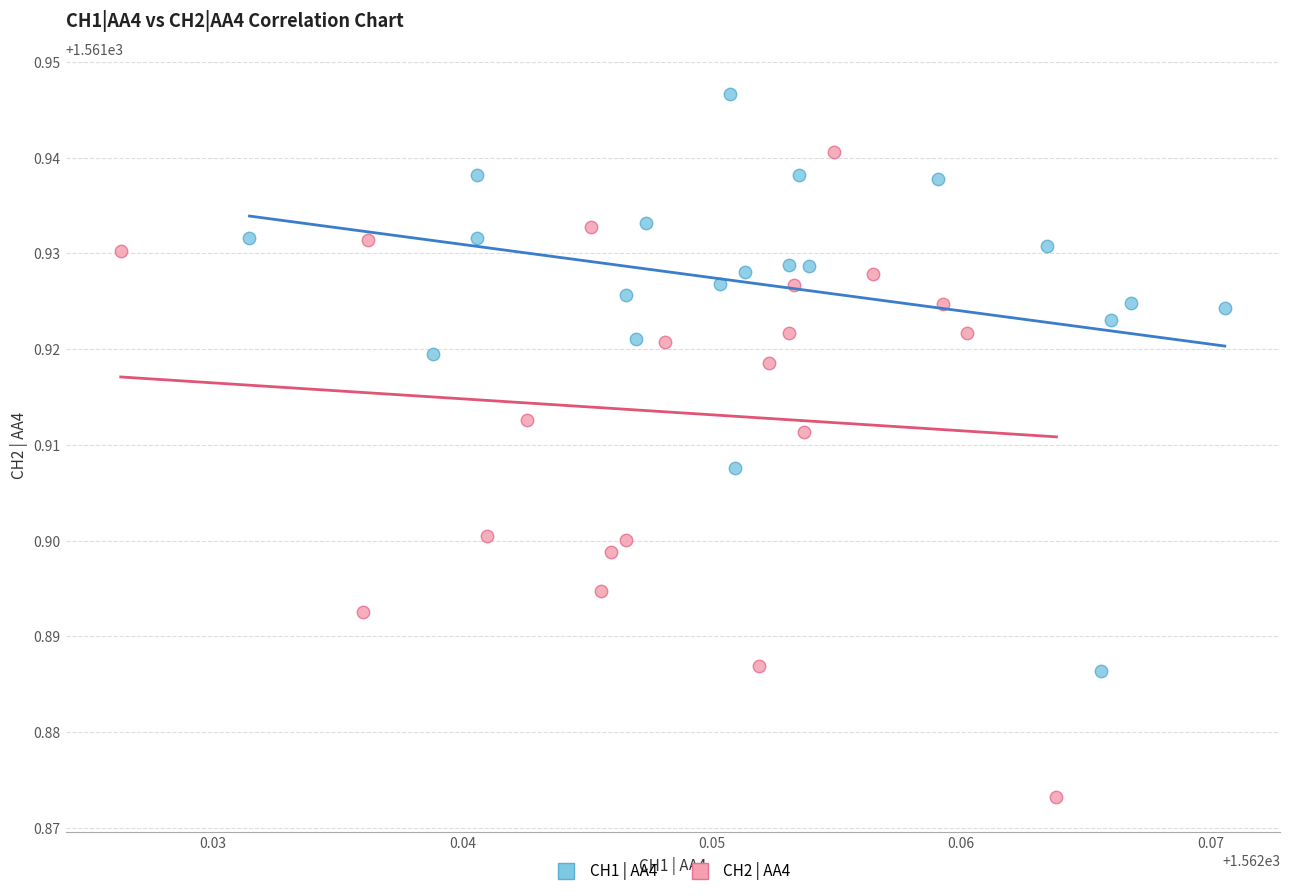

Which series reaches the minimum Y coordinate?

CH2 | AA4